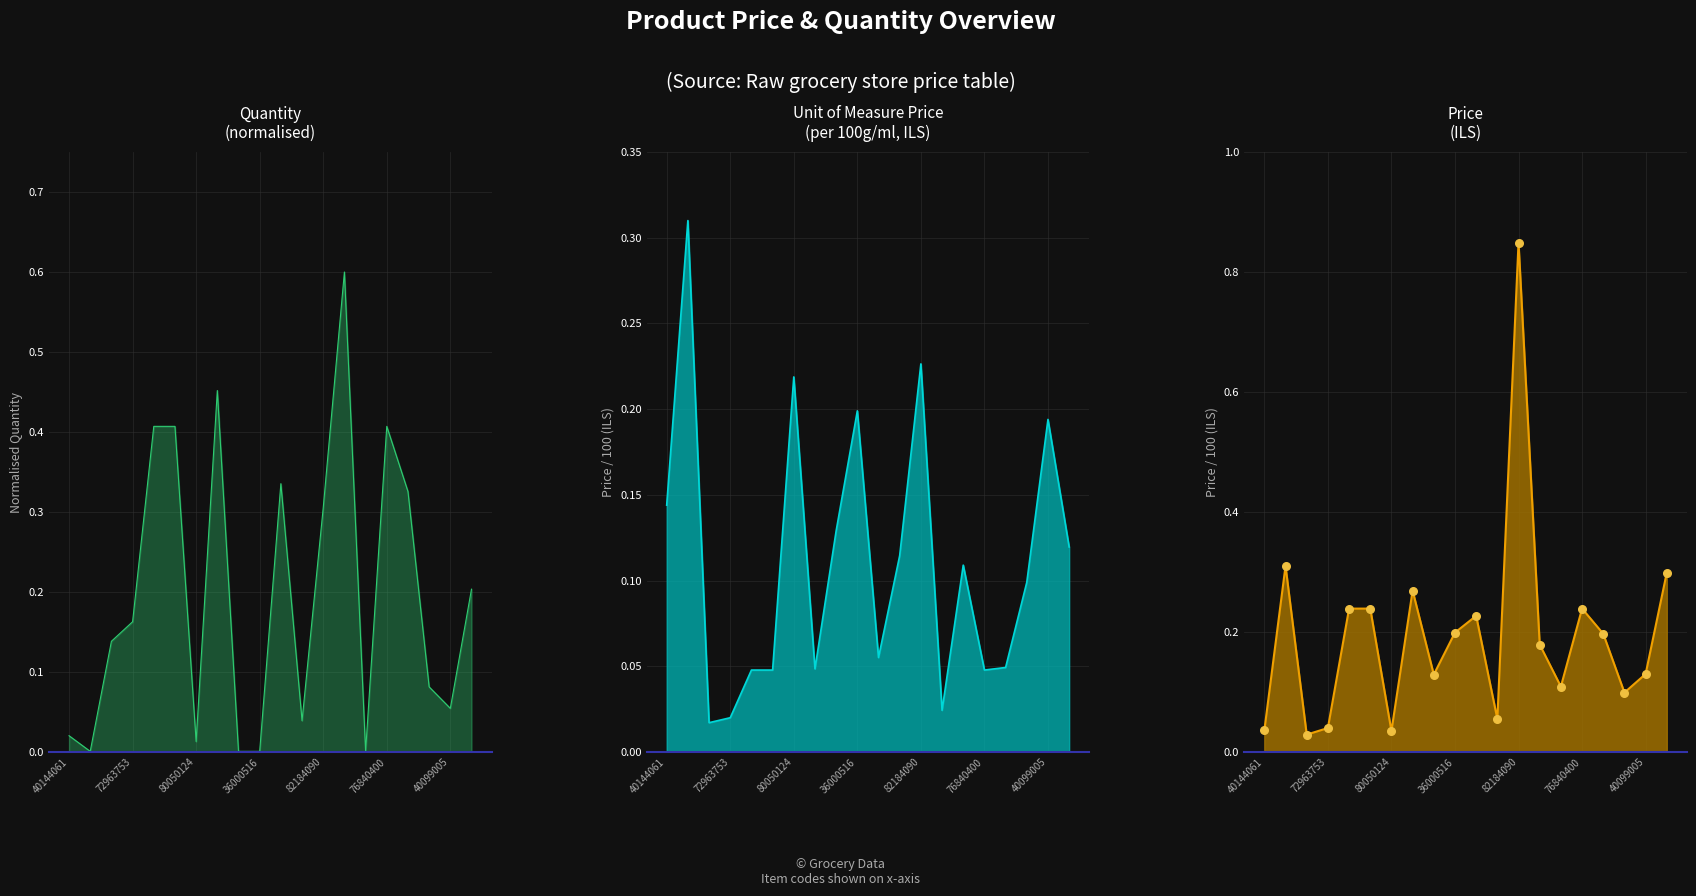

Is the value of unit_of_measure_price at 11 greater than the value of price at 40144061?

Yes